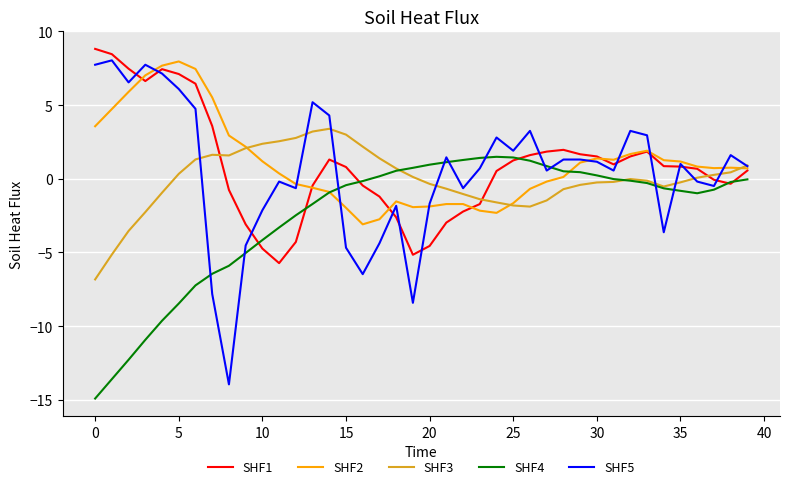

Which series has the largest range (max minus min)?

SHF5